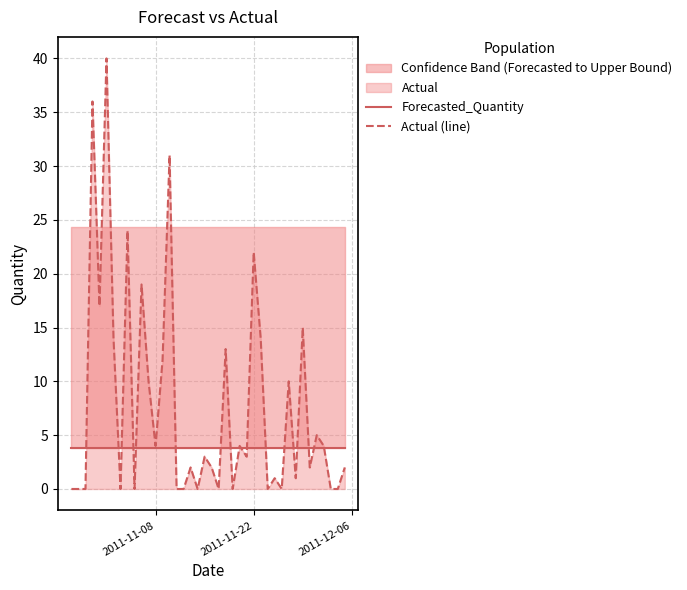

Which series has the widest spread of values?

Actual (line)